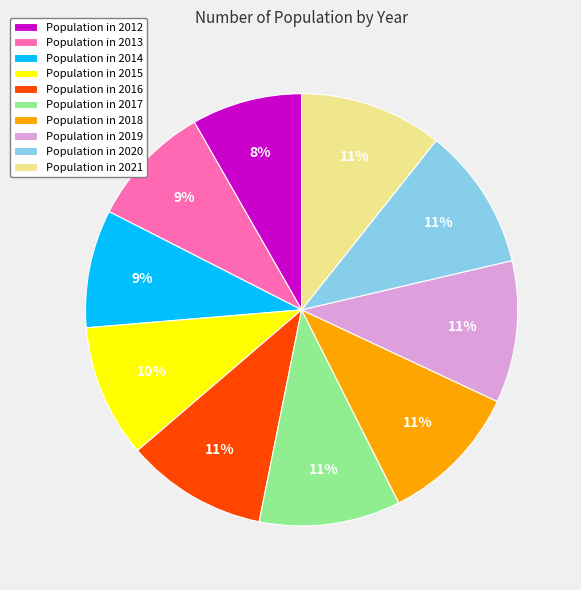

Count the number of slices in the pie.

10